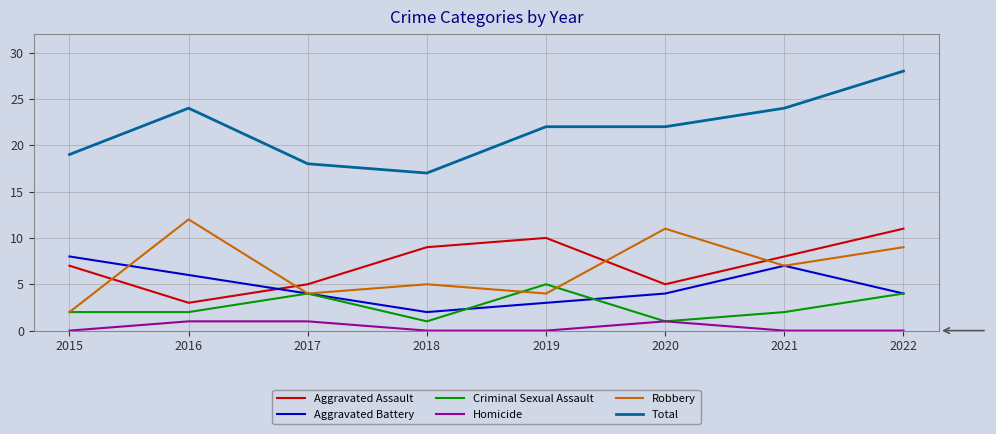

True or false: Robbery and Total intersect in this chart.

False